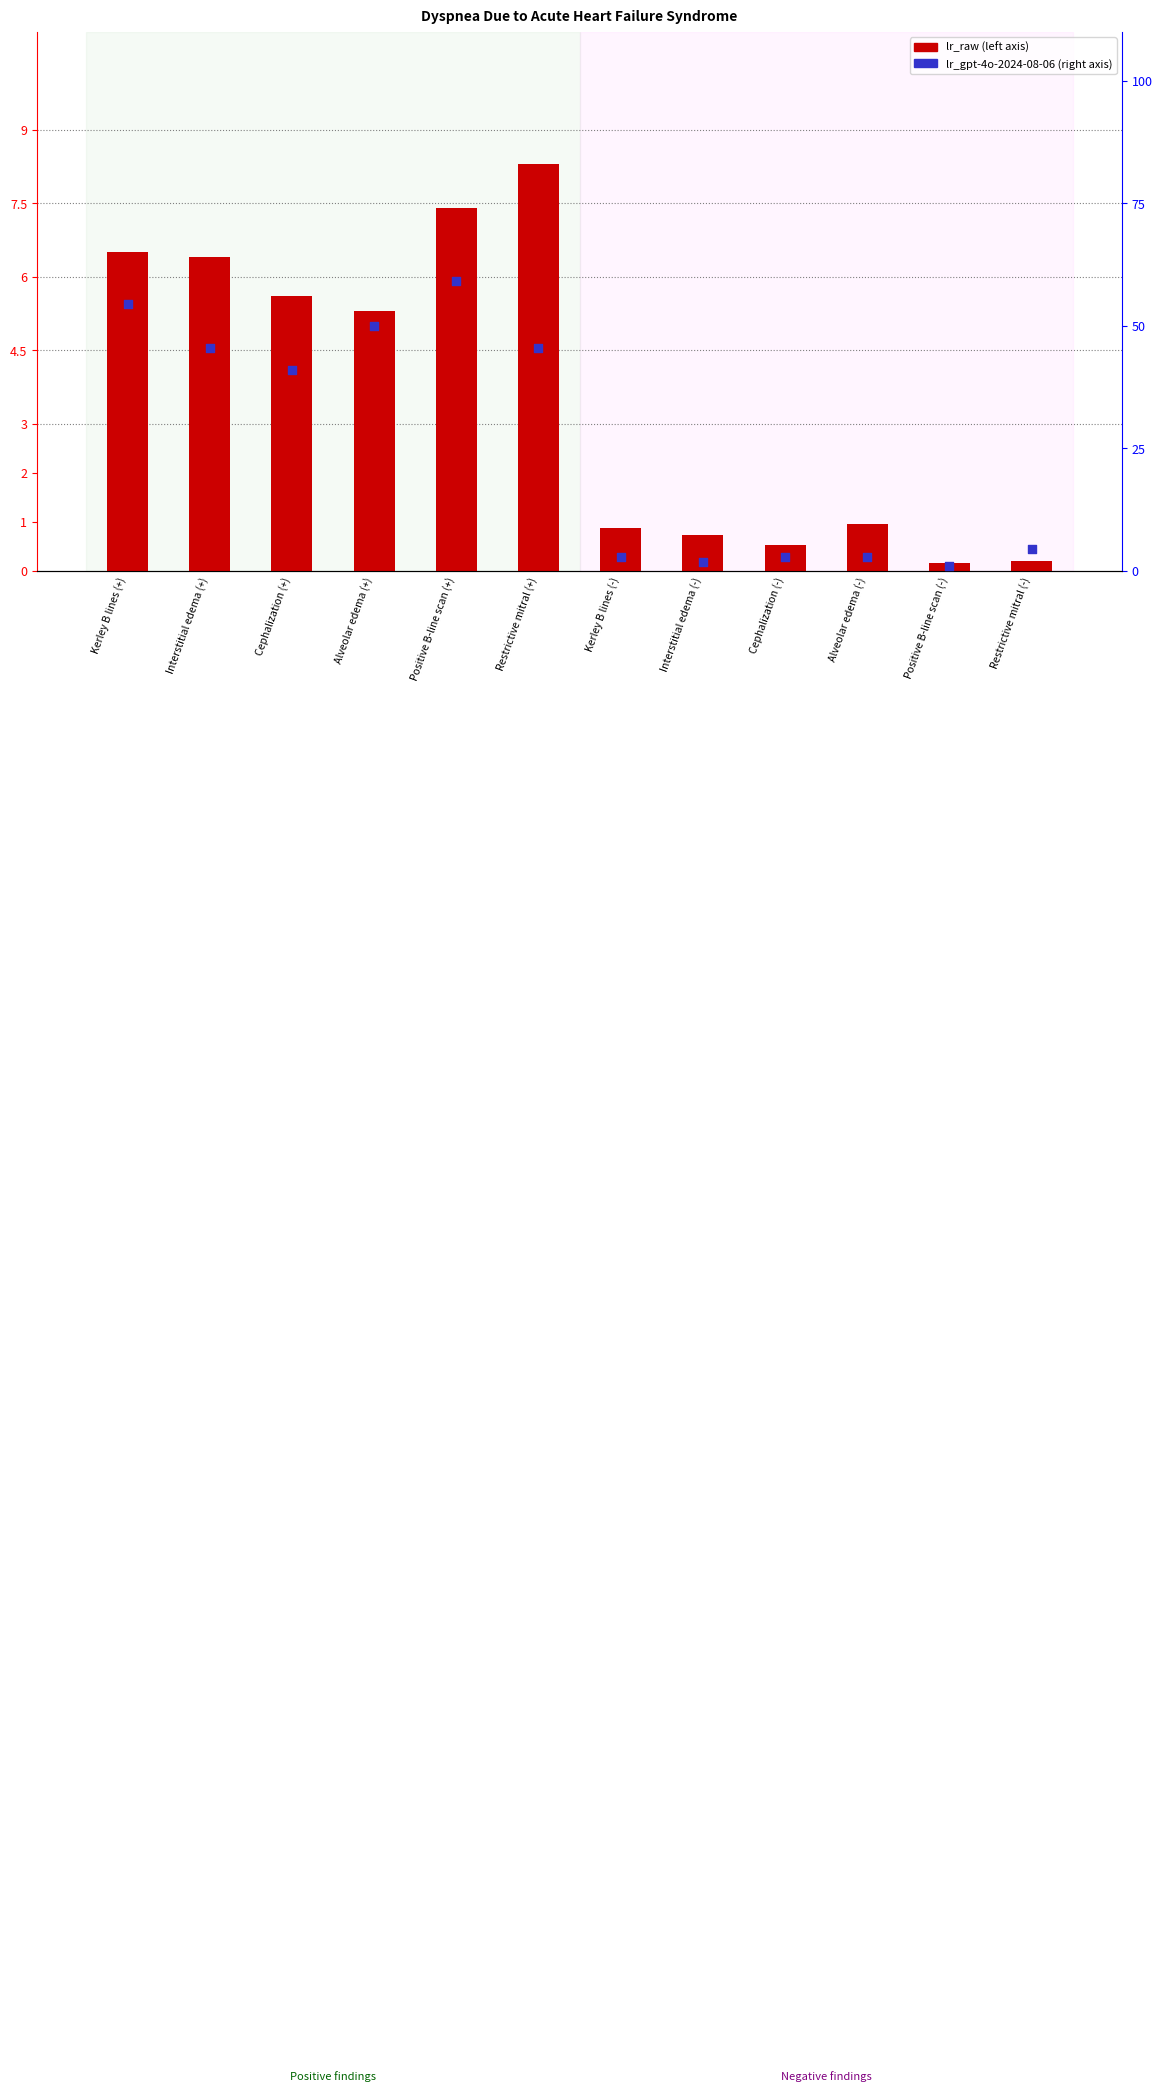

Which series reaches the minimum Y coordinate?

lr_raw